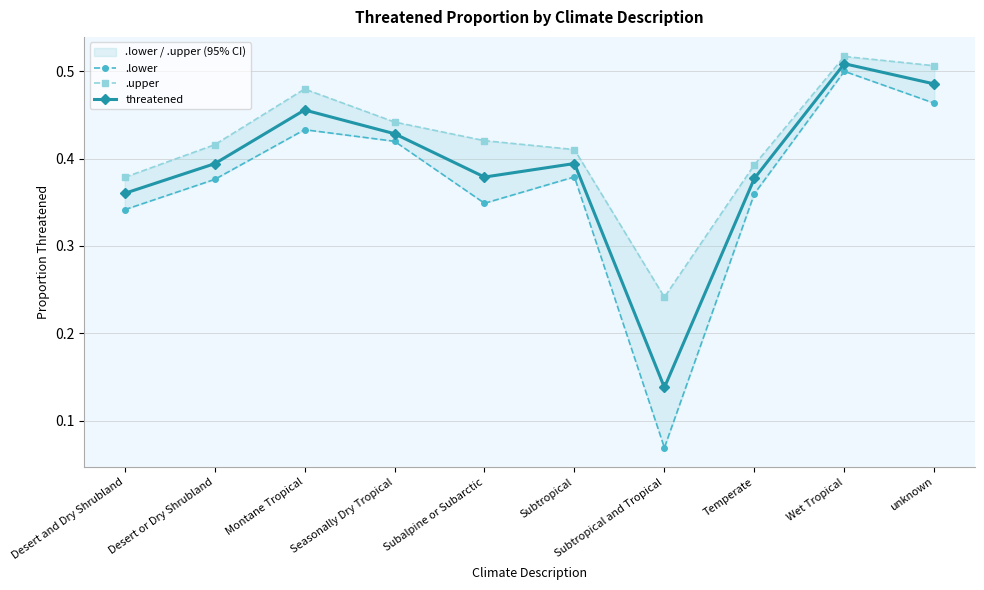

At which label does .upper reach its peak?

Wet Tropical